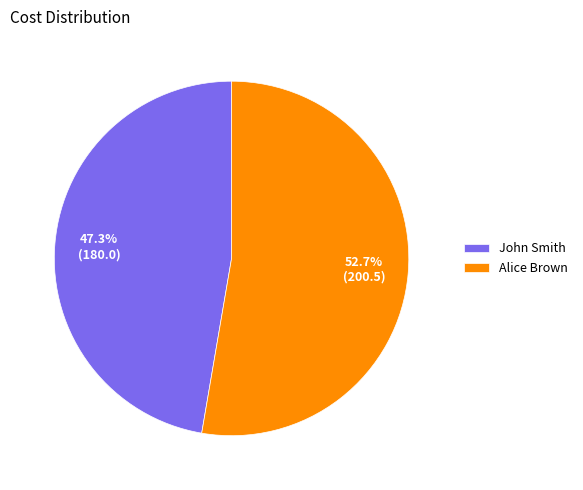

Which slice is the largest?

Alice Brown